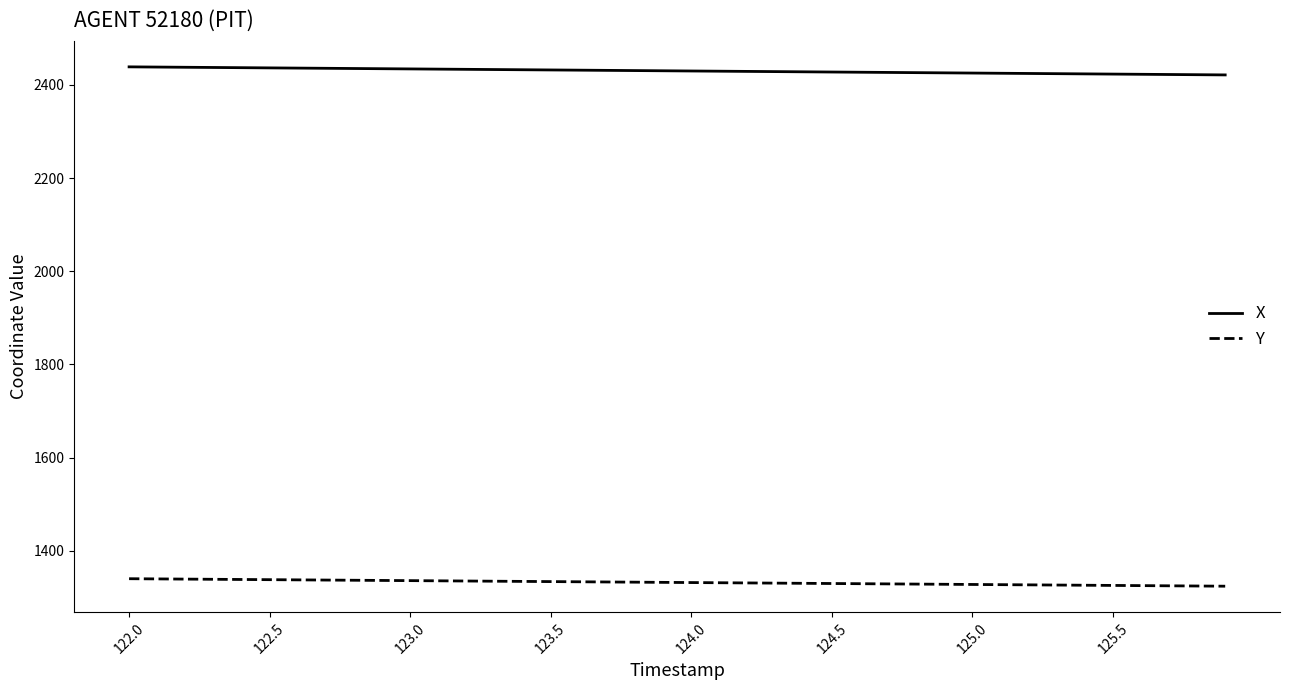

List the series in order of their overall mean, lowest first.

Y, X